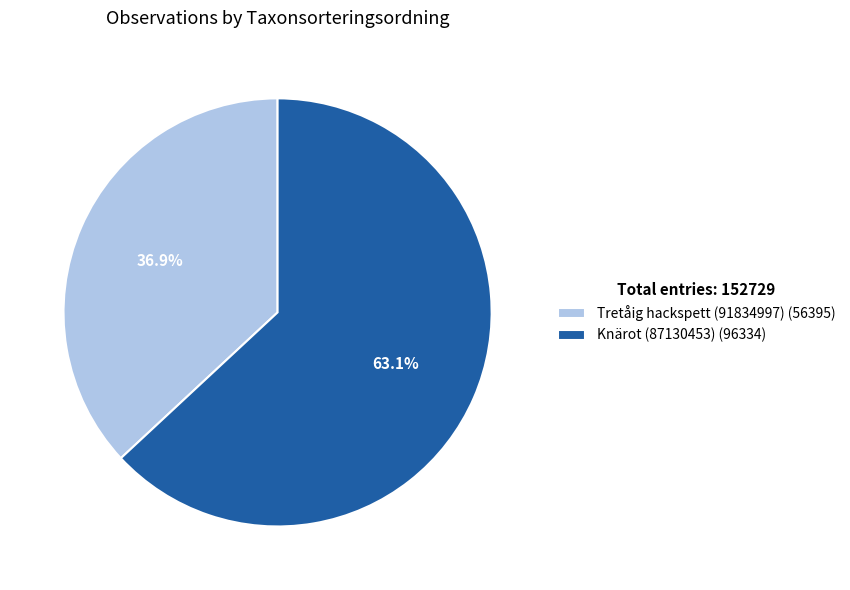

To the nearest percent, what is the average slice percentage?

50%